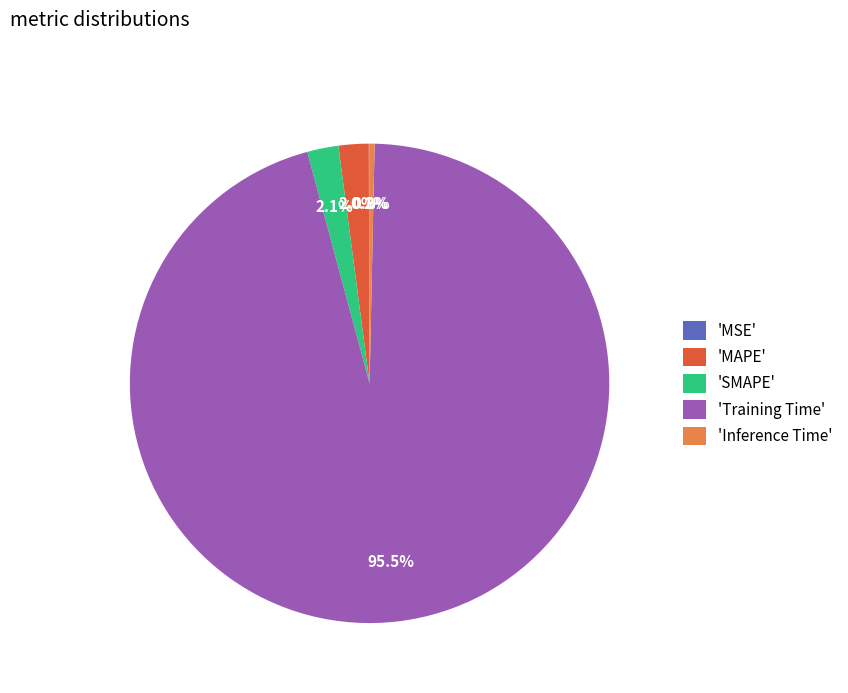

Does 'Inference Time' account for over 50% of the chart?

No